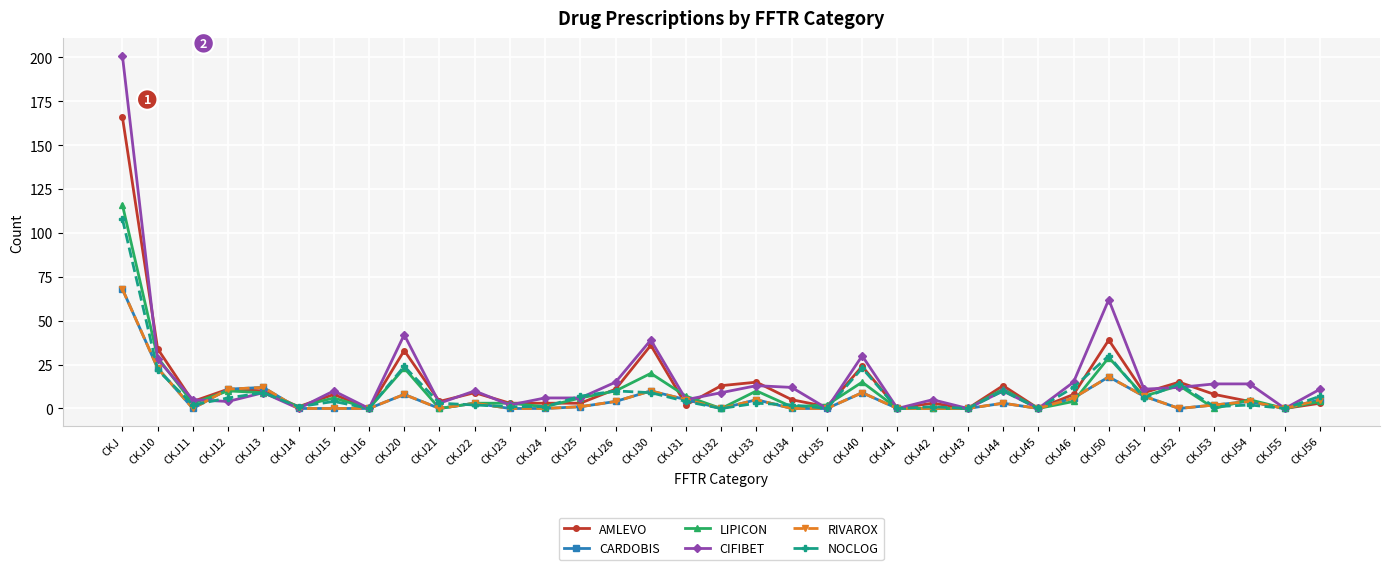

List the series in order of their peak value, highest first.

CIFIBET, AMLEVO, LIPICON, NOCLOG, CARDOBIS, RIVAROX